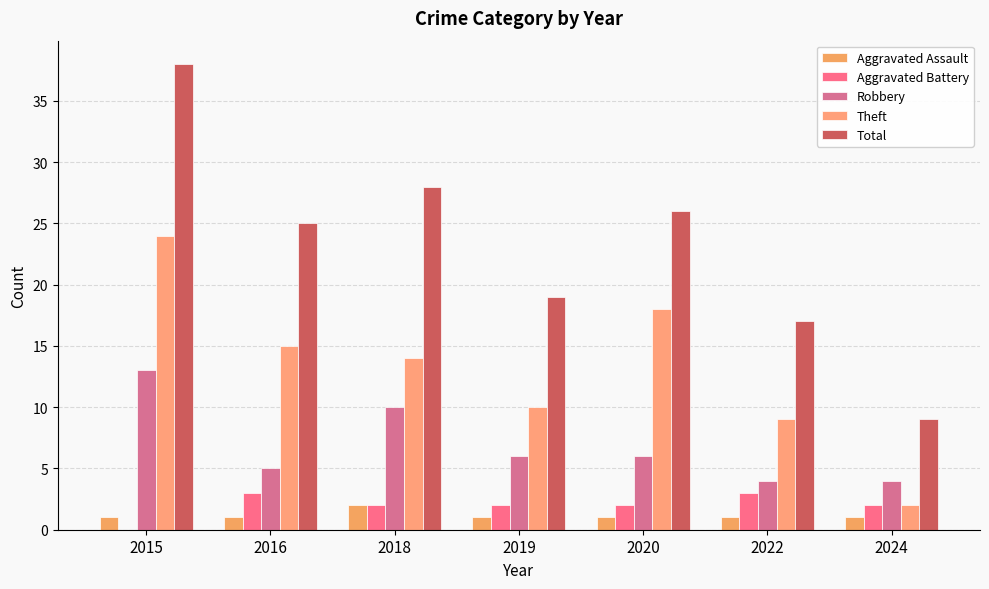

At which label does Theft first exceed 14?

2015